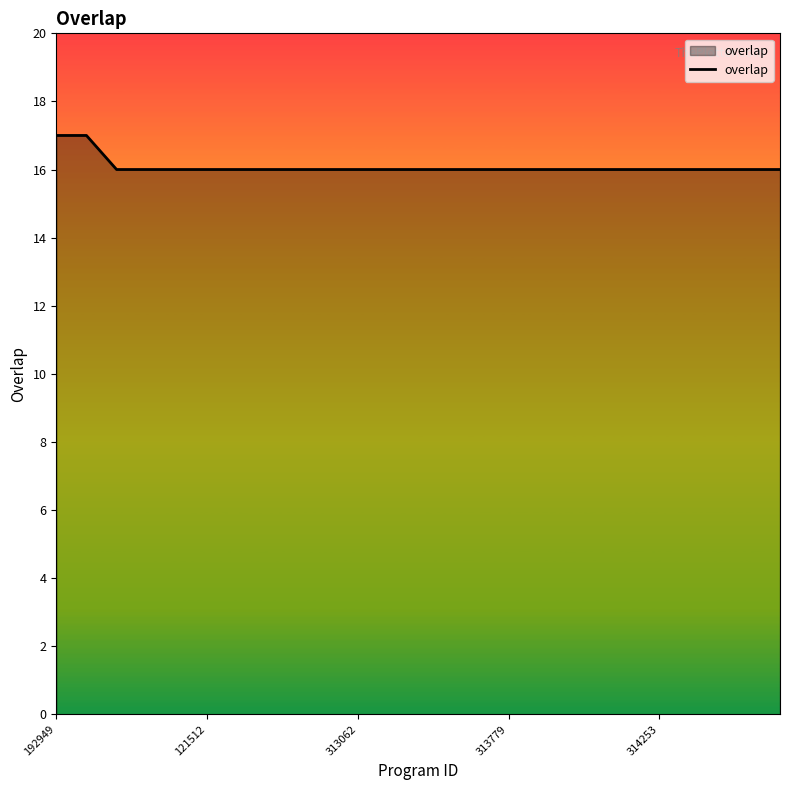

What is the smallest value displayed?

16